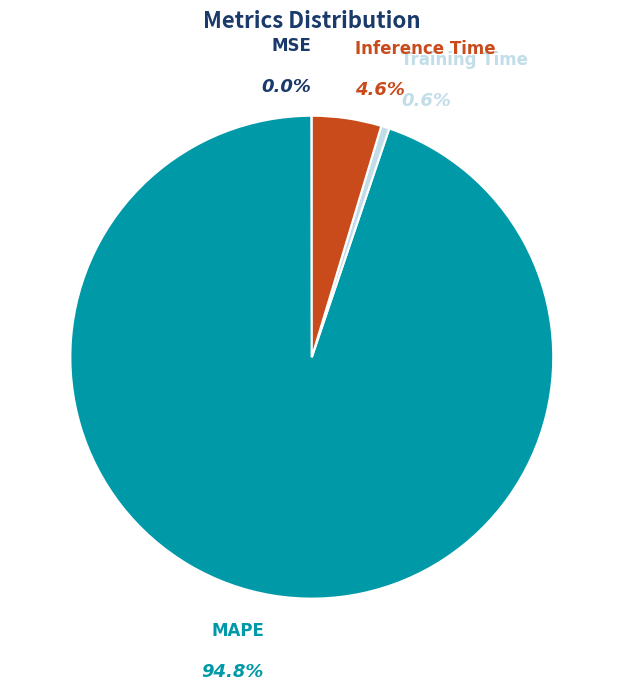

To the nearest percent, what portion does MAPE represent?

95%